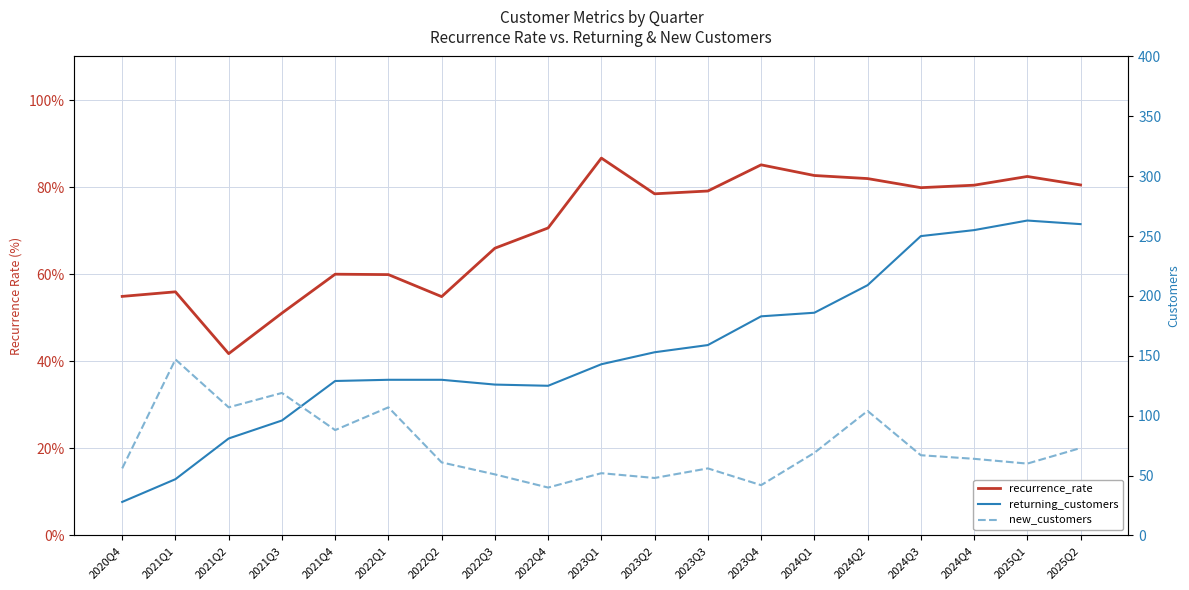

What is the total value across all series at 2024Q3?

396.9